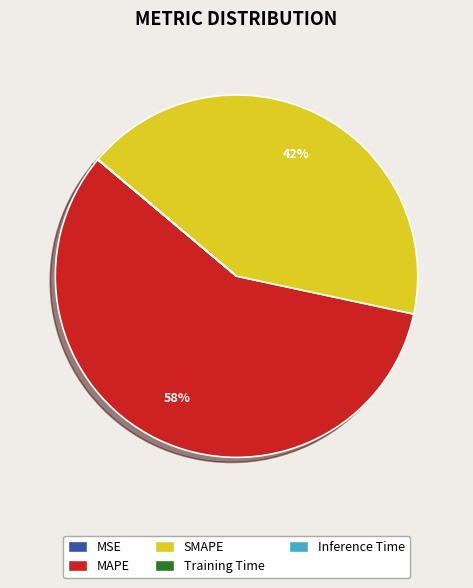

Which category accounts for the majority?

MAPE